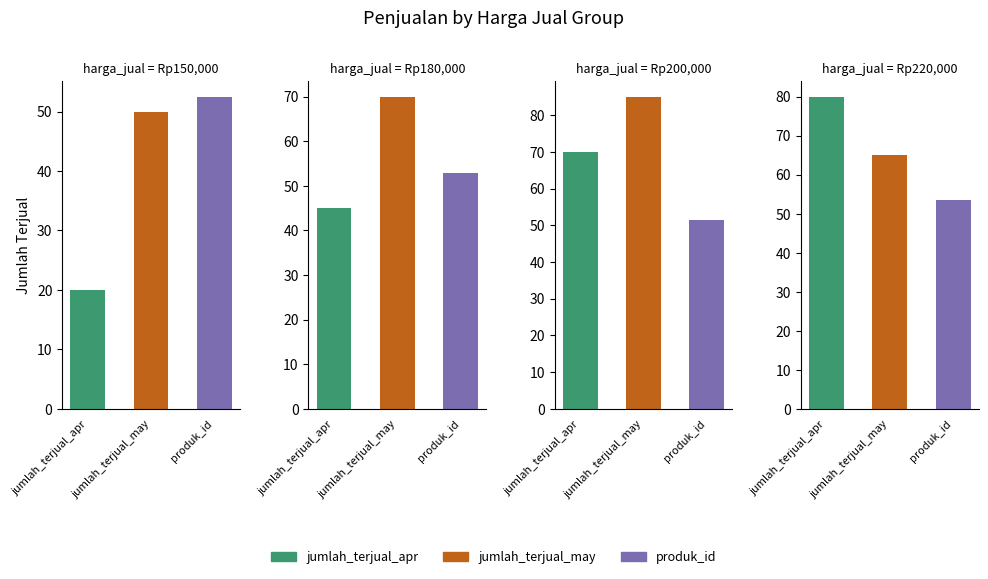

Is it true that produk_id equals 71 at 6?

False